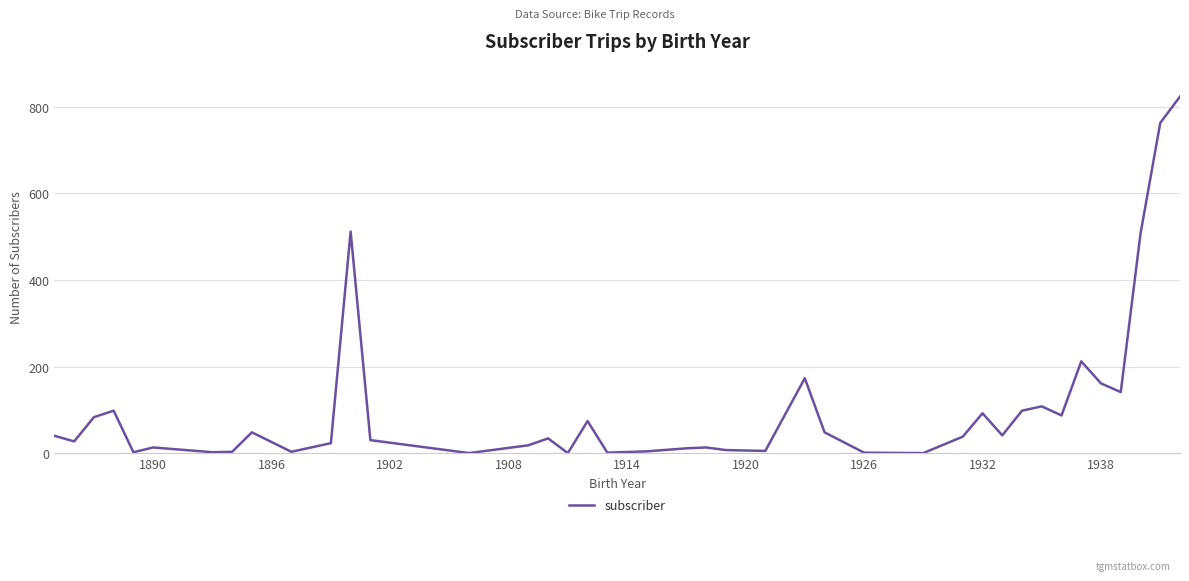

What is the difference between the maximum and minimum values?

824